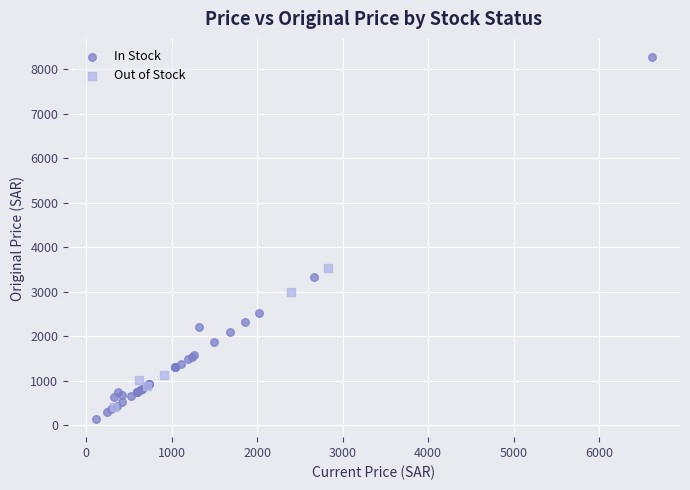

Which series reaches the minimum Y coordinate?

In Stock